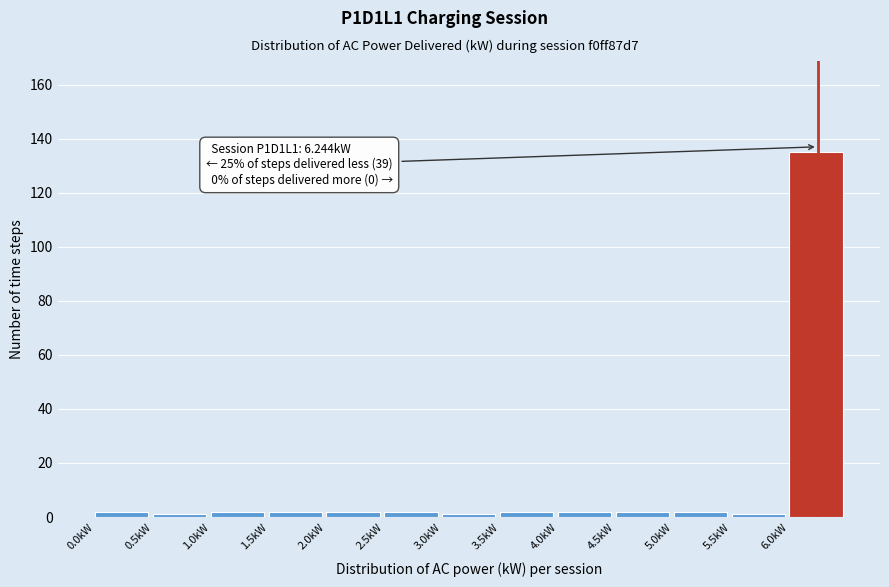

Over which range of the x-axis is the bar tallest?

6.0 to 6.5